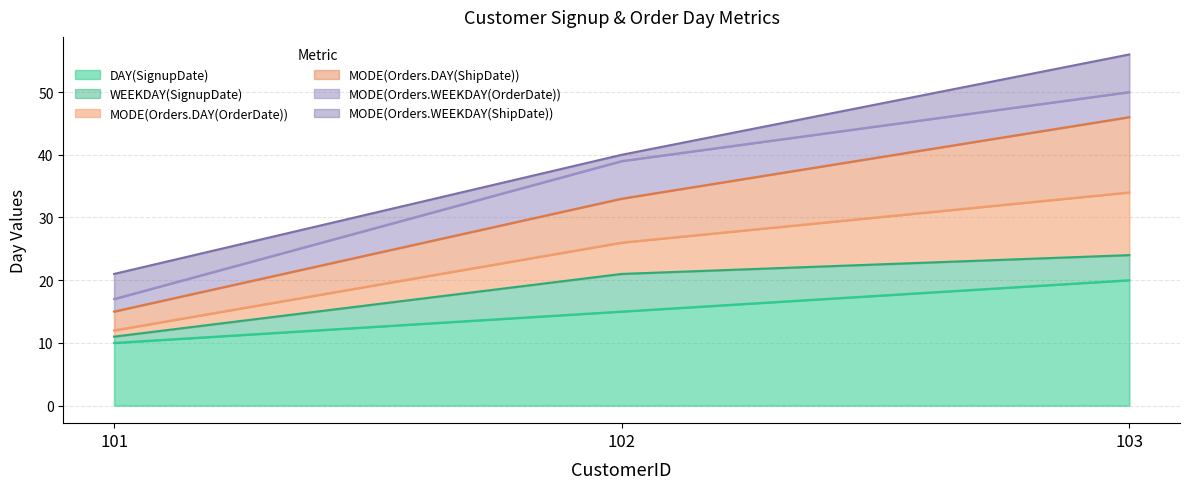

What is the difference between the maximum and minimum values in the DAY(SignupDate) series?

10